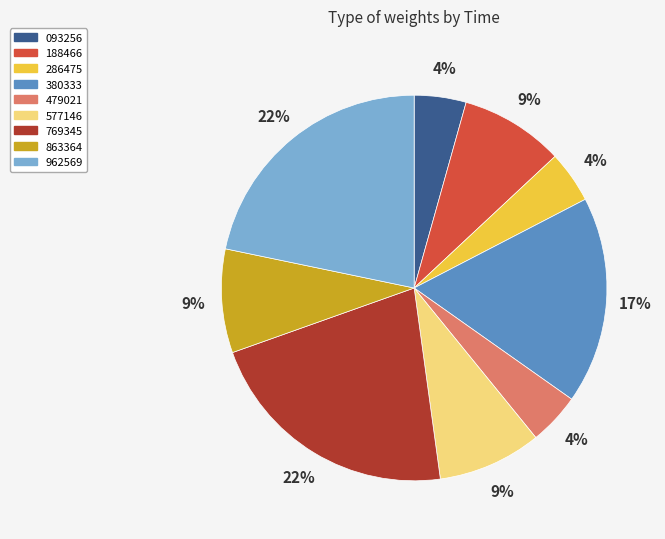

Does 188466 represent more than half of the total?

No